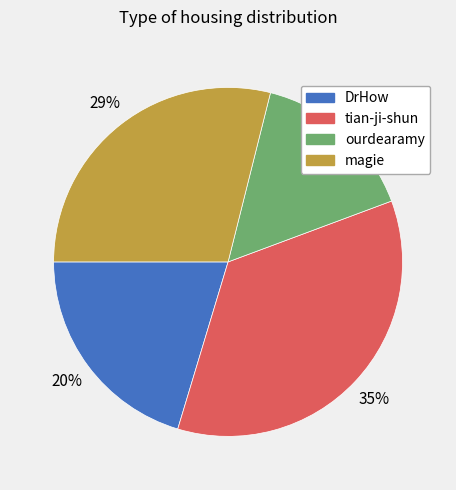

Which slice is the largest?

tian-ji-shun